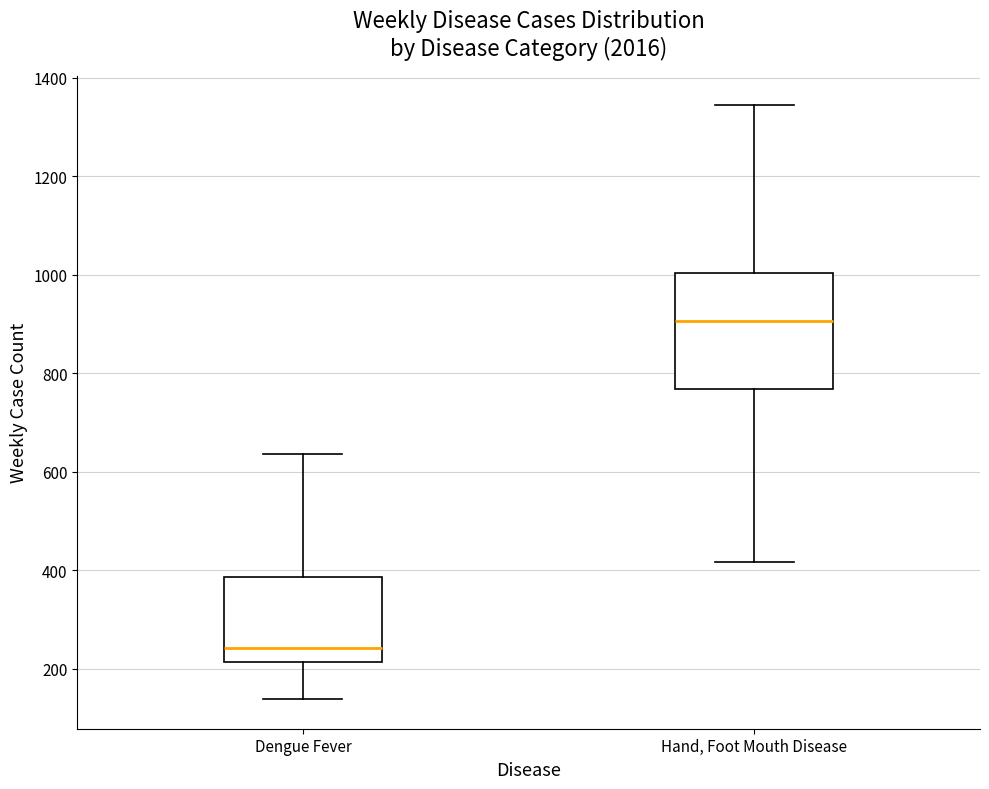

Comparing the boxes themselves (not the whiskers), which one is the tallest?

Hand, Foot Mouth Disease